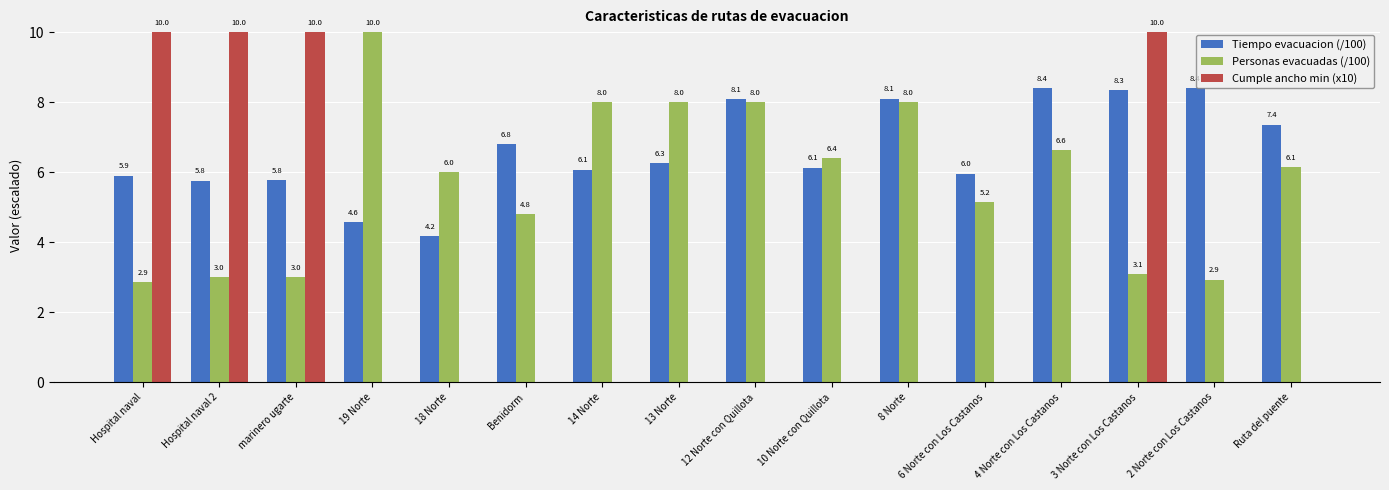

The value of Personas evacuadas (/100) at 13 Norte is 8.0. True or false?

True